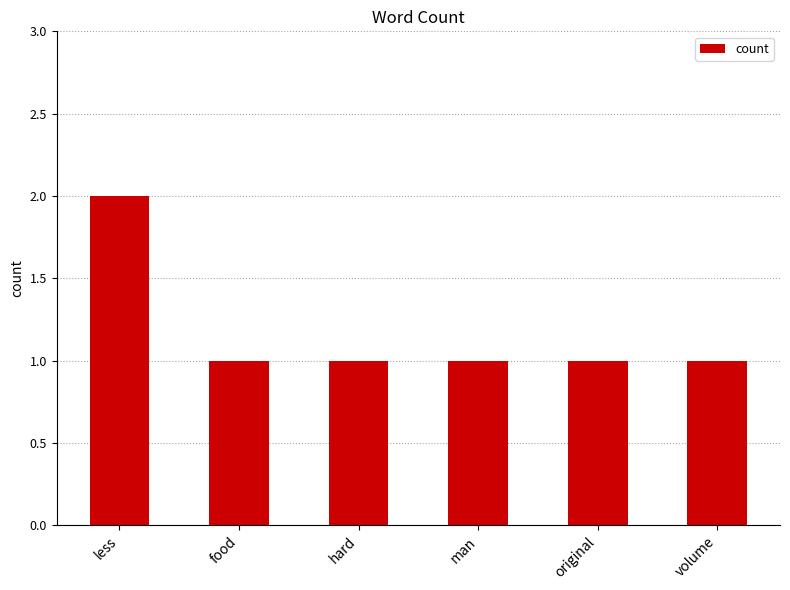

Reading left to right, what are all the values shown in this chart?

less=2	food=1	hard=1	man=1	original=1	volume=1